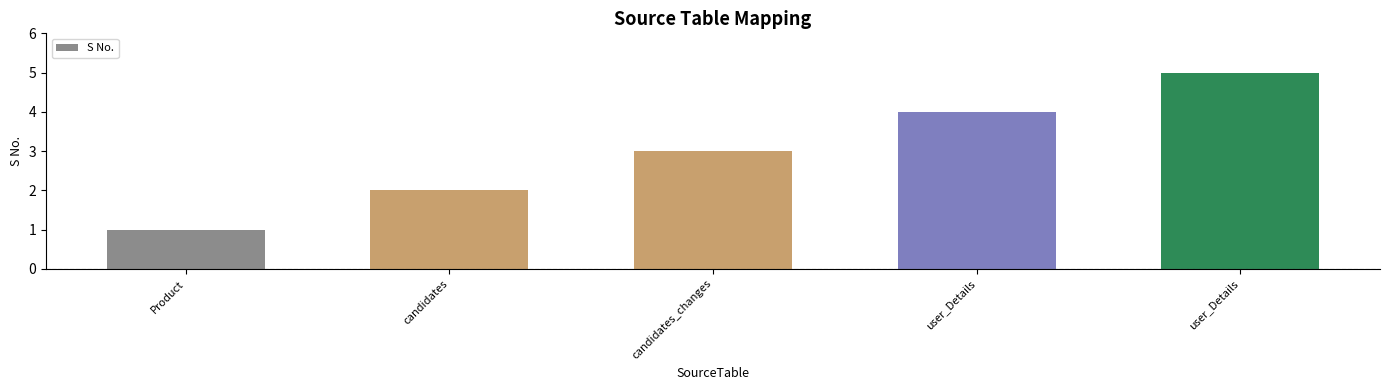

At which label is the value closest to 3?

candidates_changes